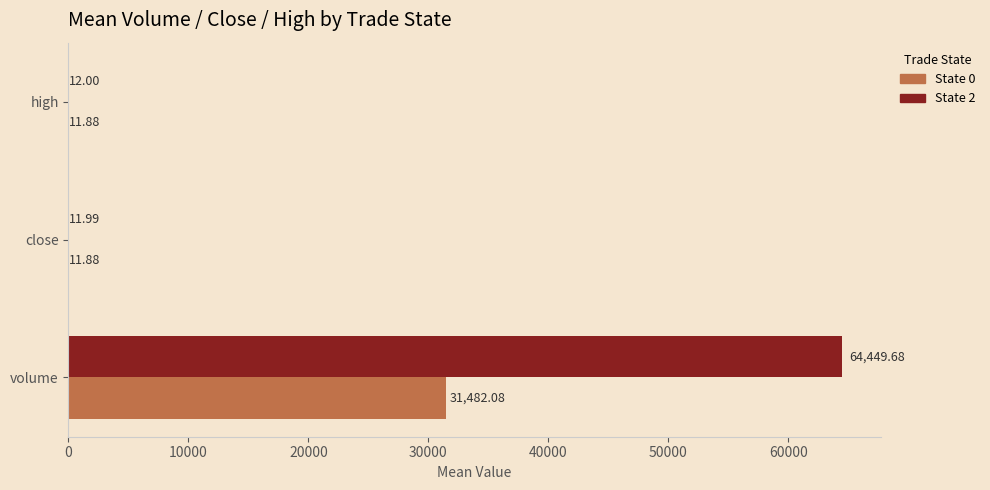

Where is State 2 nearest to the value 32230?

high